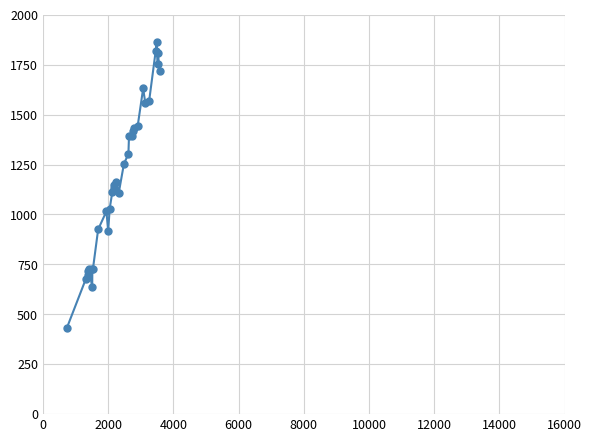

What is the difference between the maximum and minimum values?

1431